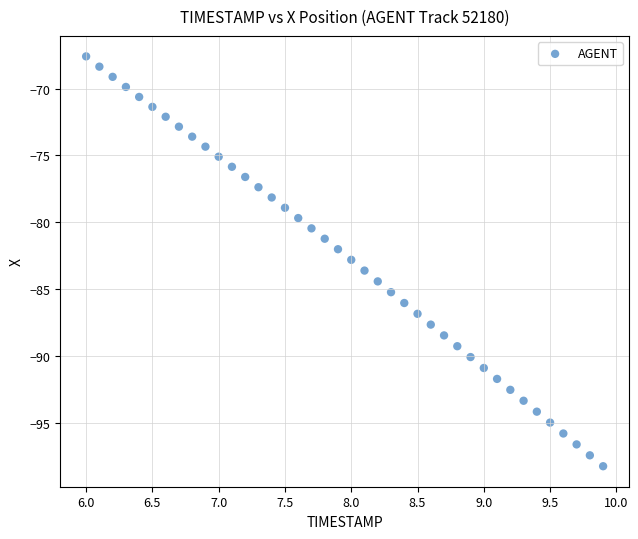

What is the range of Y values (max minus min)?

30.7